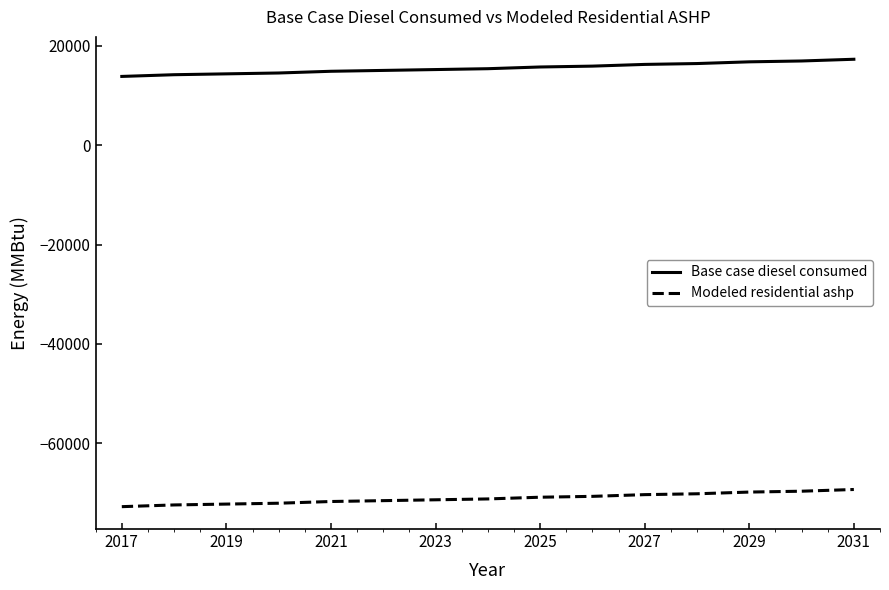

True or false: Base case diesel consumed and Modeled residential ashp intersect in this chart.

False